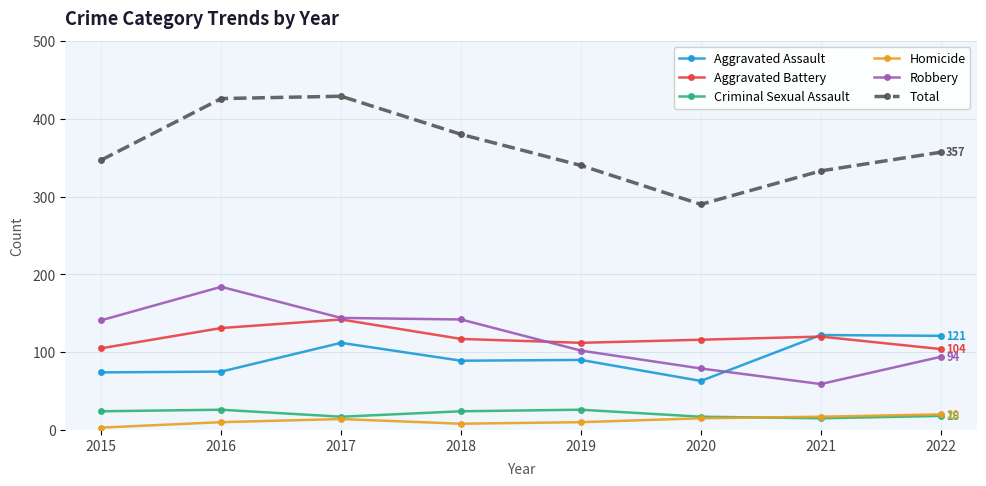

What is the difference between the maximum and minimum values in the Criminal Sexual Assault series?

11